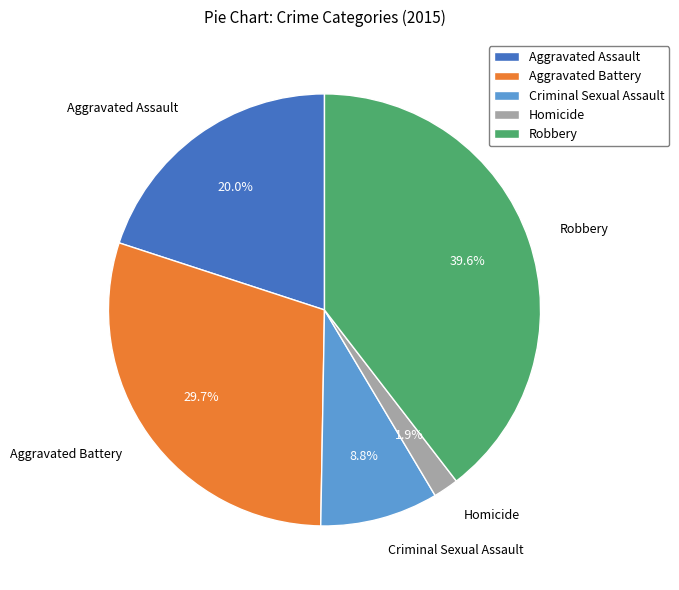

Combined, do Homicide and Criminal Sexual Assault account for over 50%?

No